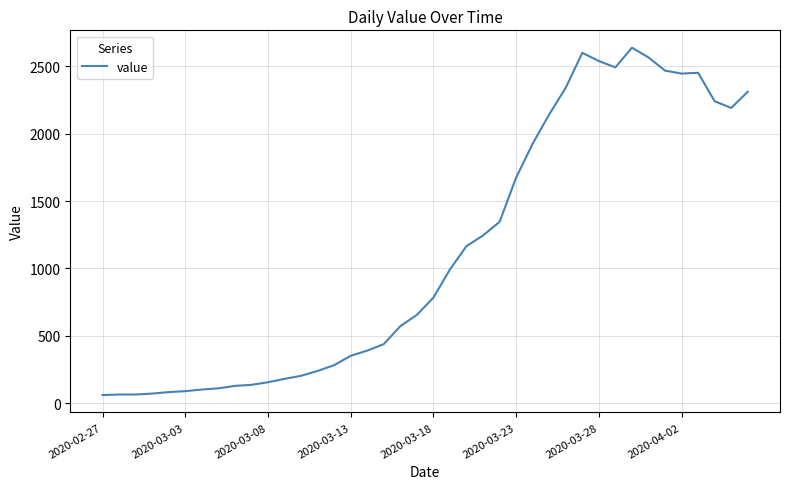

What is the difference between the maximum and minimum values?

2577